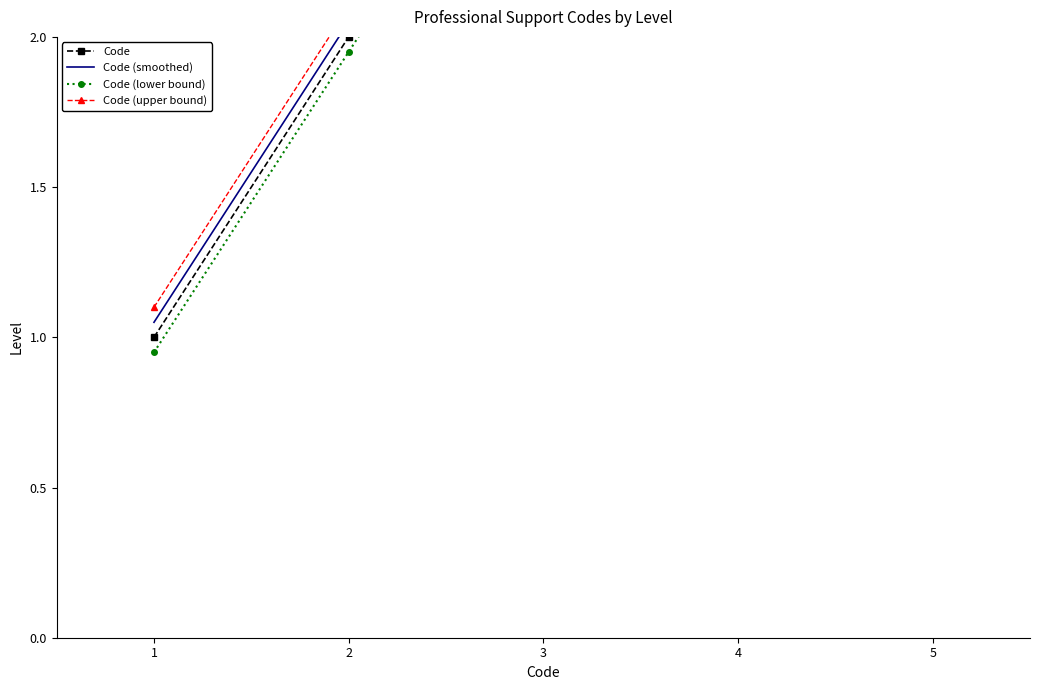

What is the total value across all series at 4?

20.1